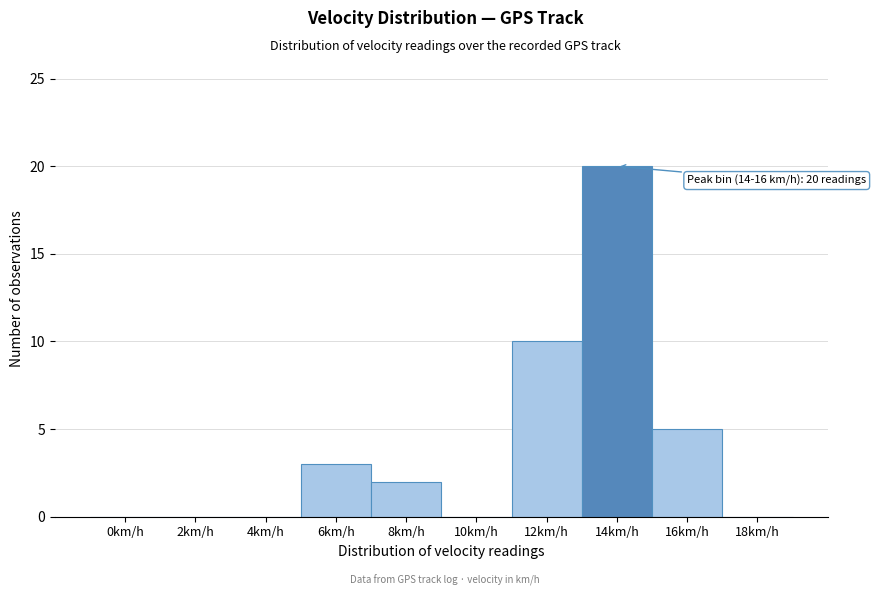

Reading left to right, transcribe all the data shown in this chart.

0km/h=0	2km/h=0	4km/h=0	6km/h=3	8km/h=2	10km/h=0	12km/h=10	14km/h=20	16km/h=5	18km/h=0